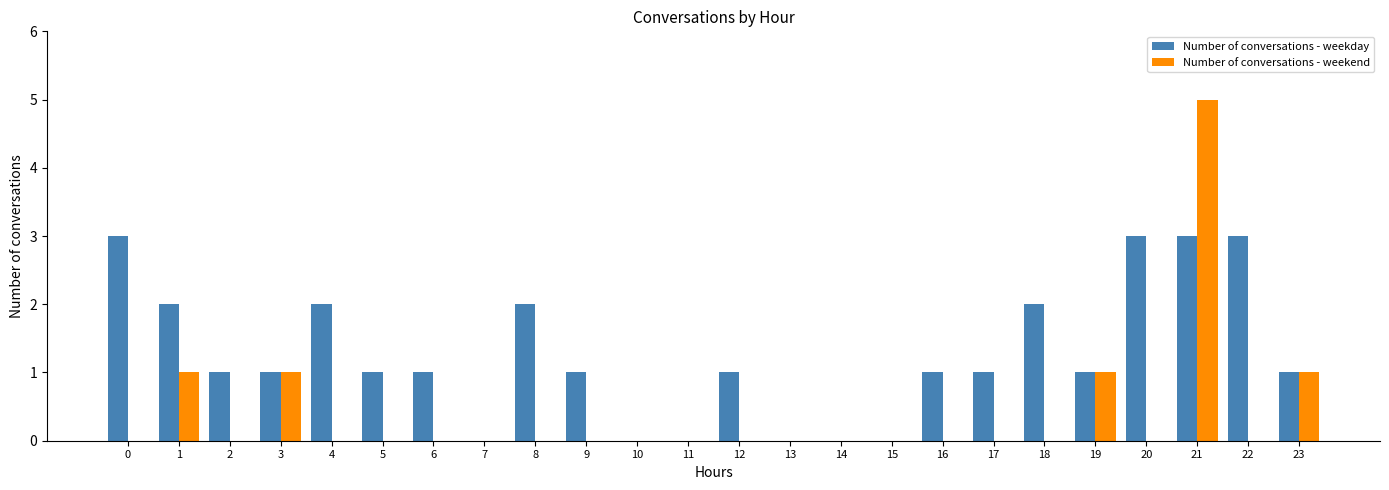

How many groups of bars are there?

24